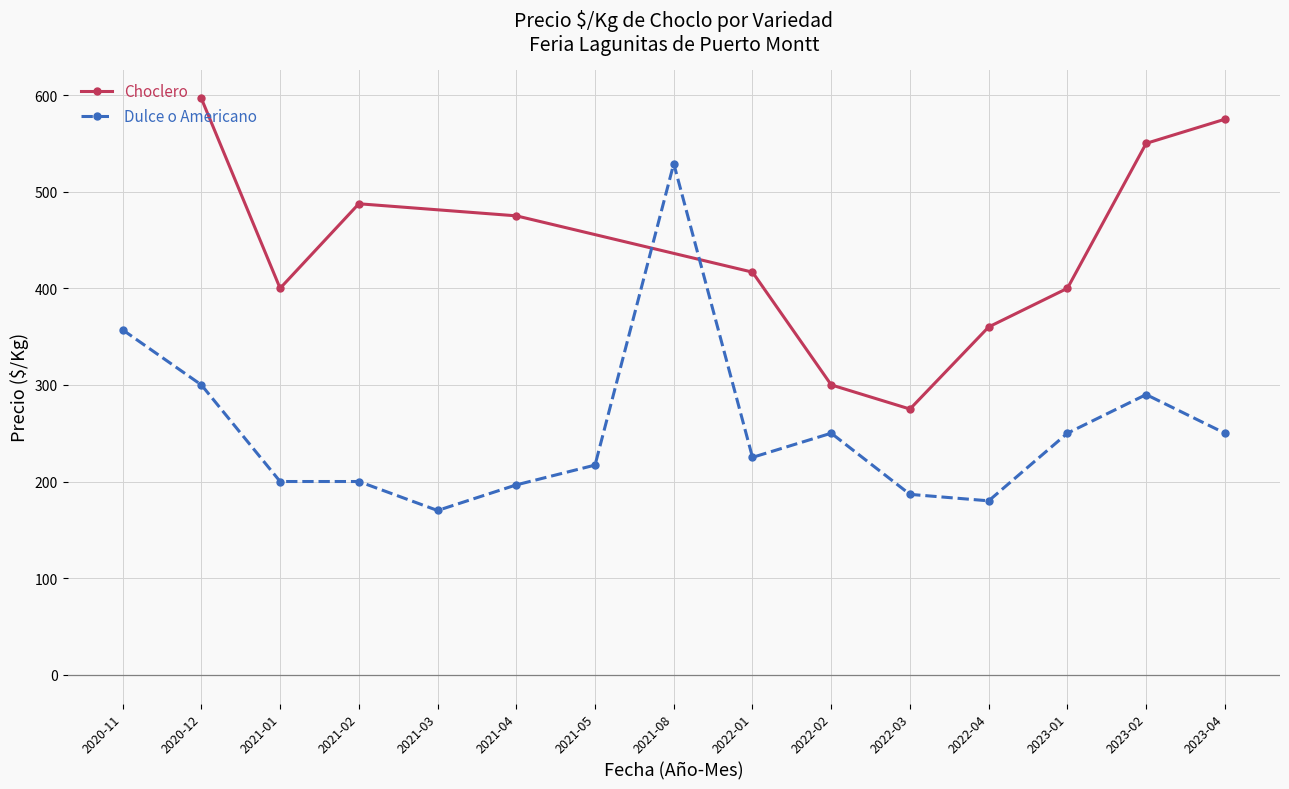

What is the value of the Choclero point at the 7th from the left?

275.0